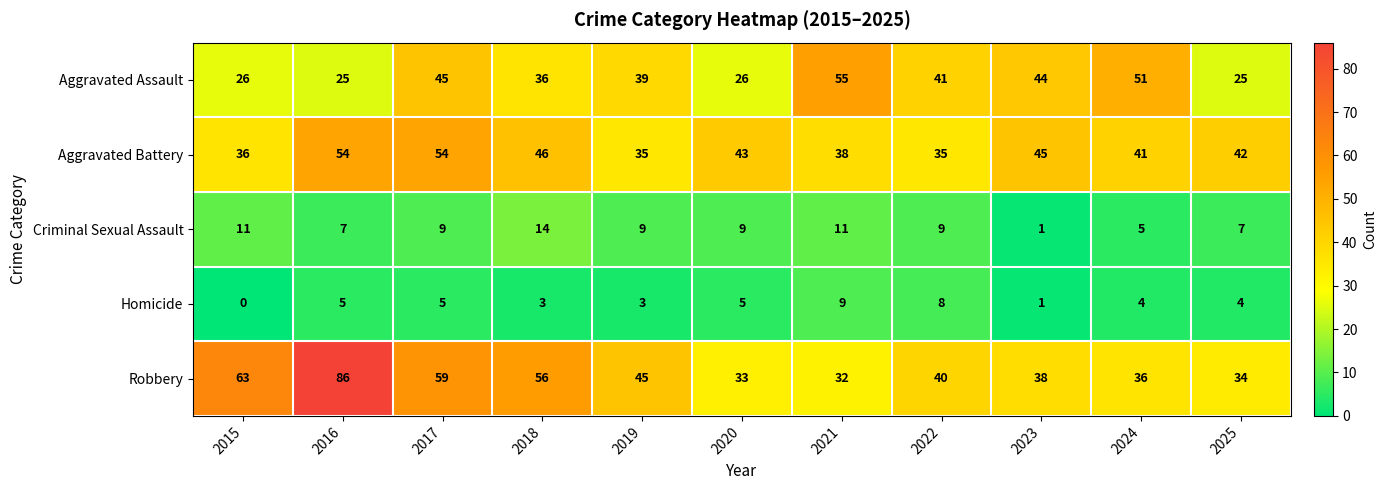

Which label corresponds to the smallest value in the chart?

2015